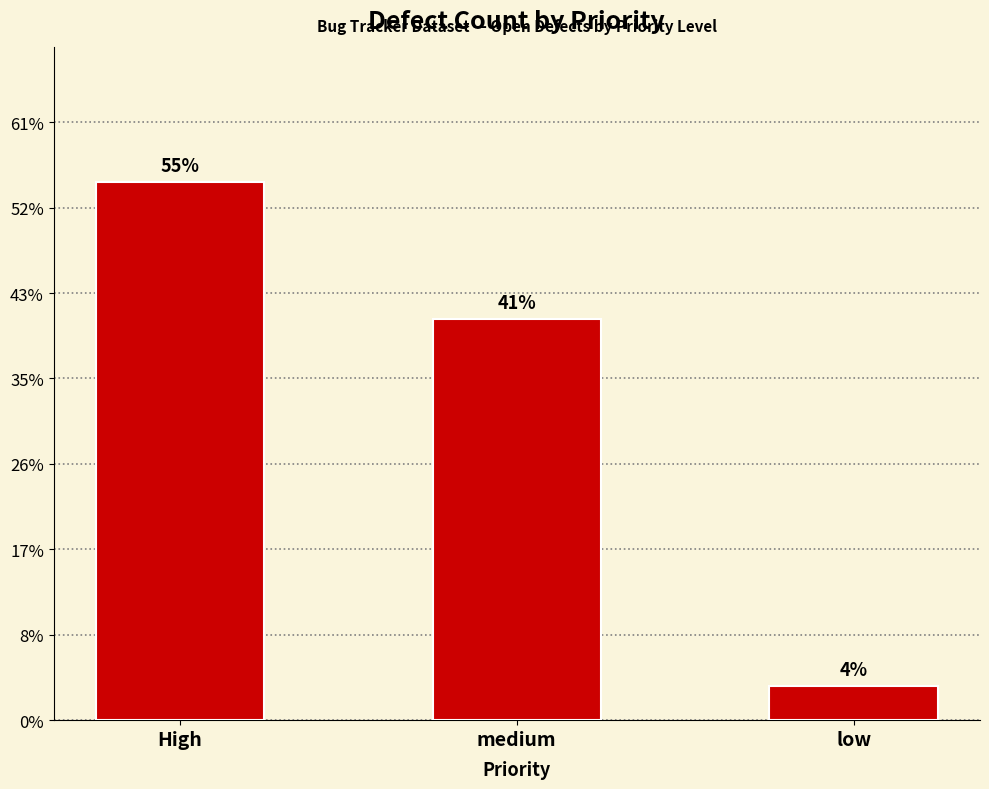

Rank the categories by value from lowest to highest.

low, medium, High